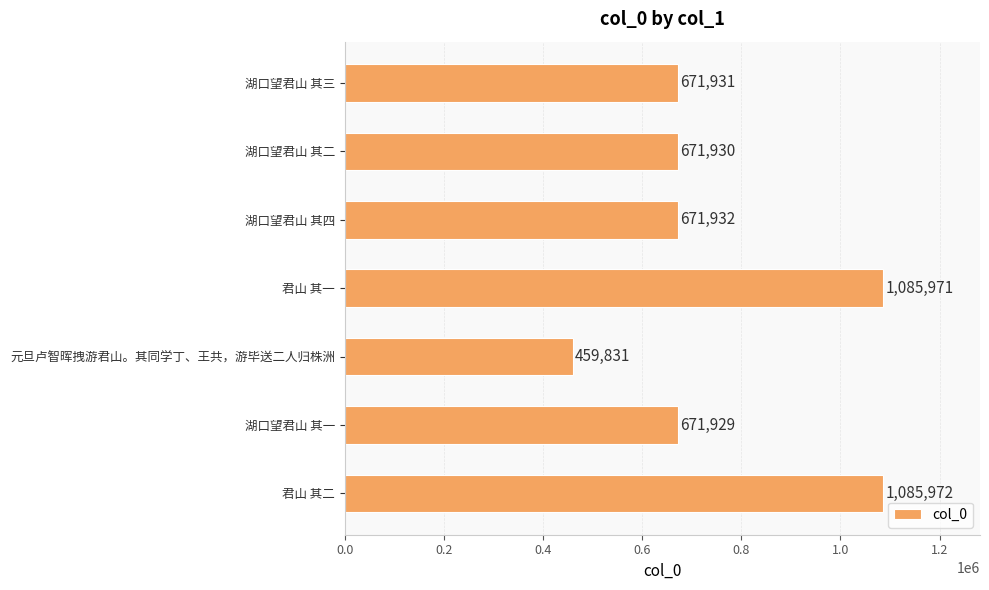

What is the value of the 6th bar from the top?

671929